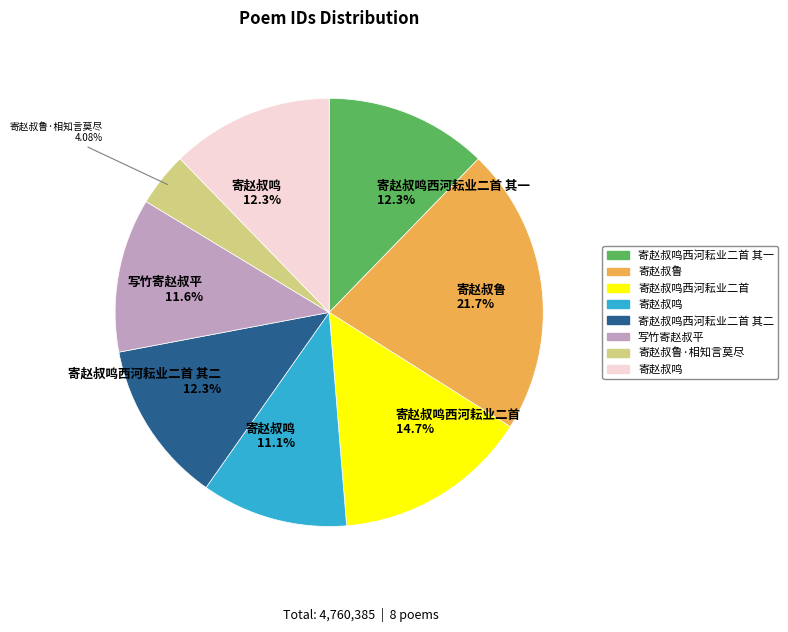

Does any single category account for the majority?

No